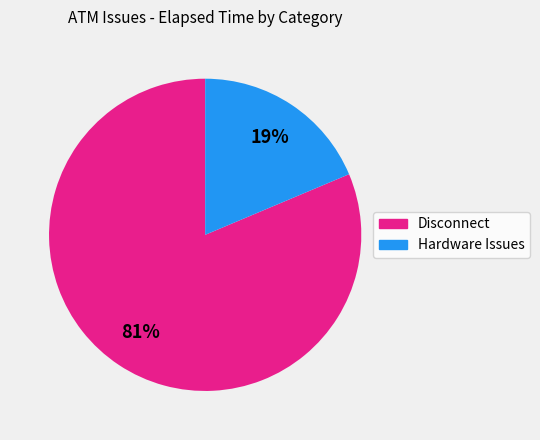

To the nearest percent, what is the average slice percentage?

50%